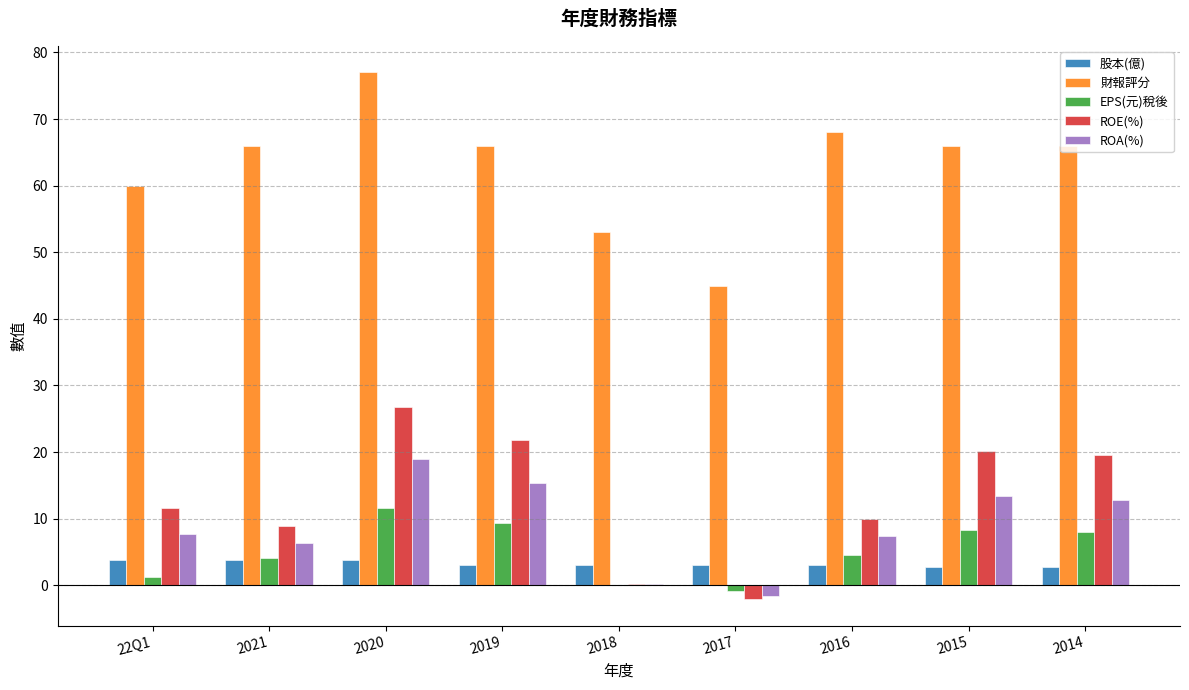

How many data points in ROE(%) are above 11?

5